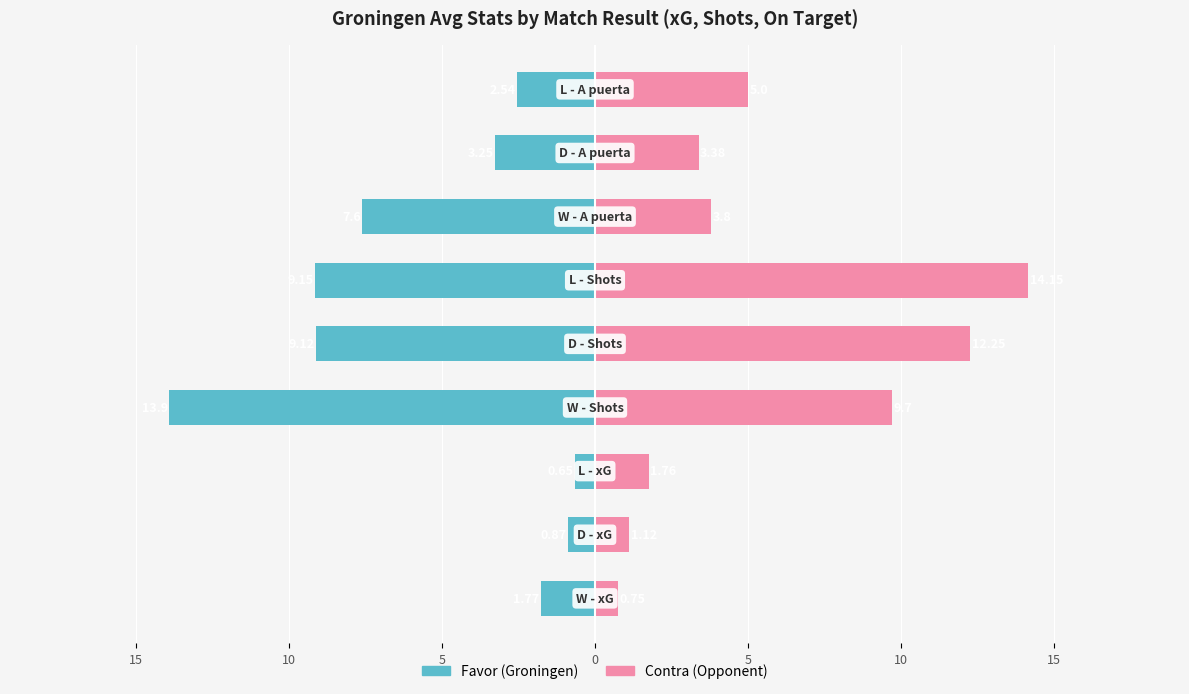

What is the sum of the Favor (Groningen) values at 20 and 5?

-15.7